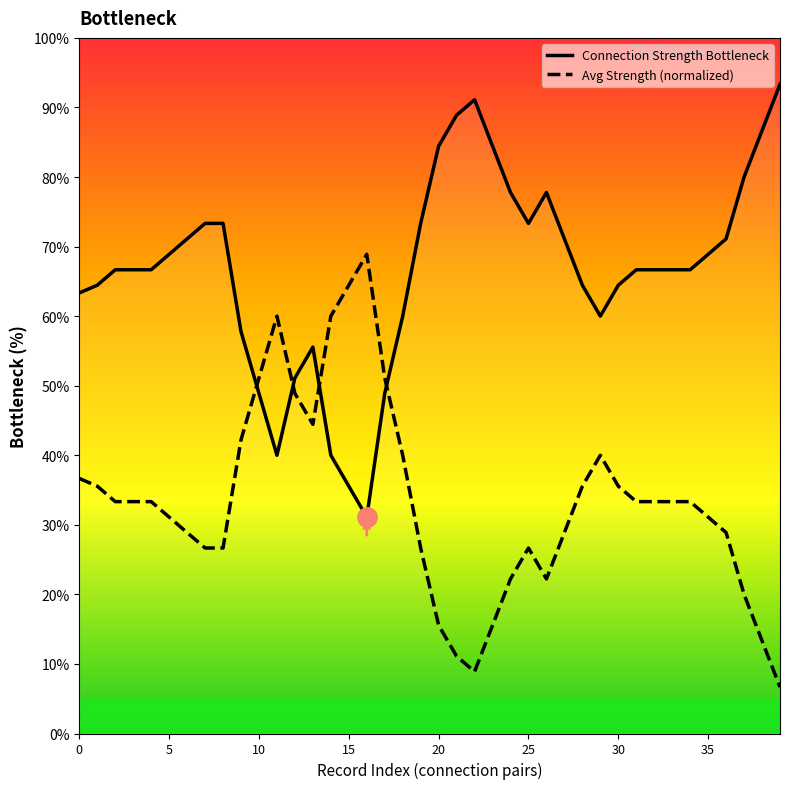

What is the minimum value shown in the chart?

6.7